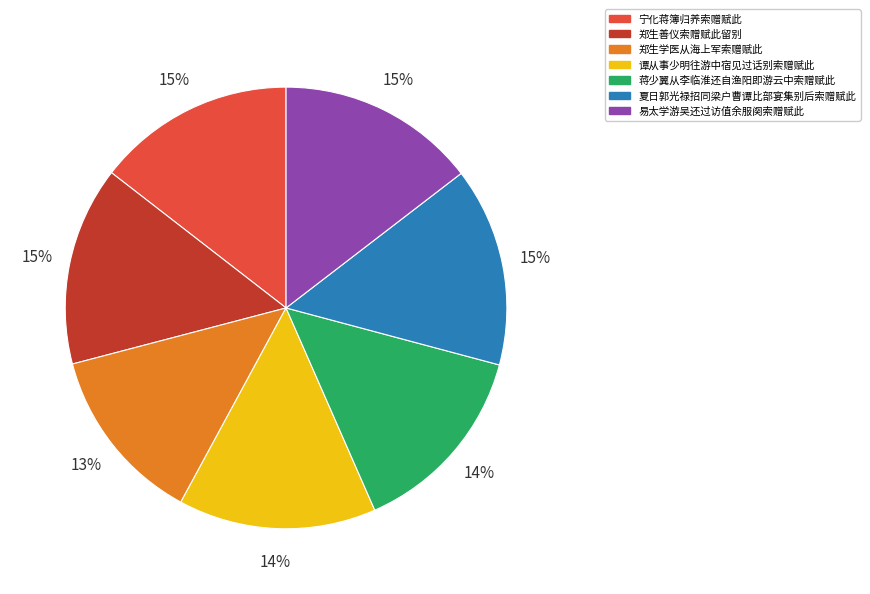

Do 谭从事少明往游中宿见过话别索赠赋此 and 郑生善仪索赠赋此留别 together represent more than half of the pie?

No